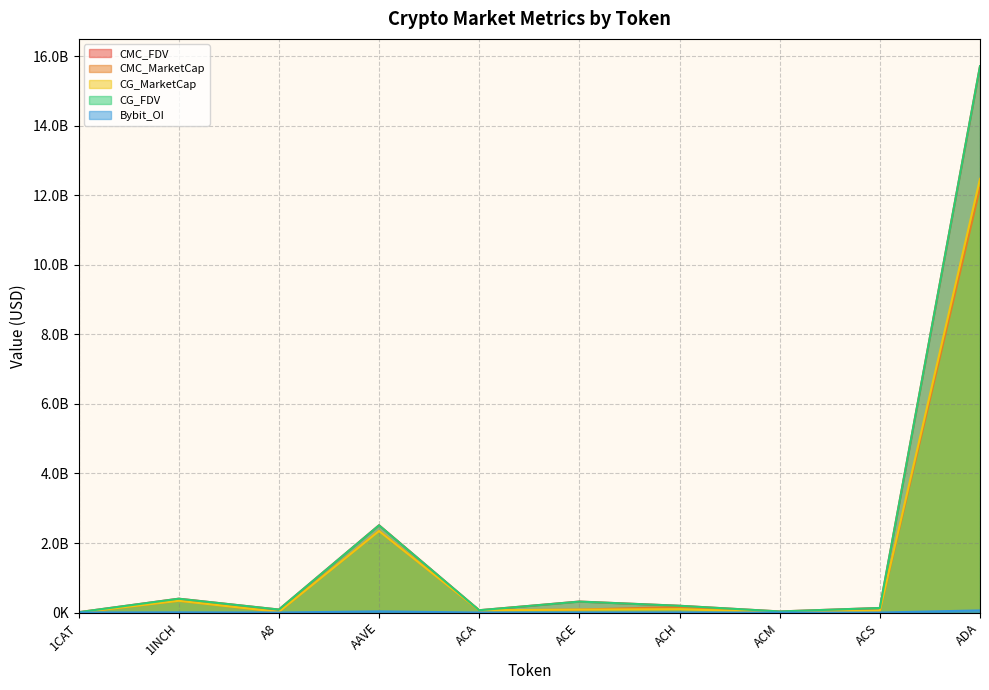

List the labels in order of CMC_MarketCap value, smallest first.

1CAT, ACM, A8, ACS, ACA, ACE, ACH, 1INCH, AAVE, ADA